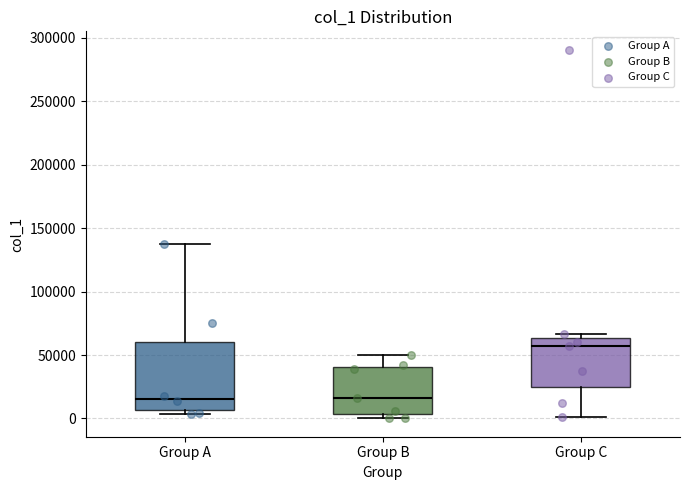

Comparing the boxes themselves (not the whiskers), which one is the tallest?

Group A